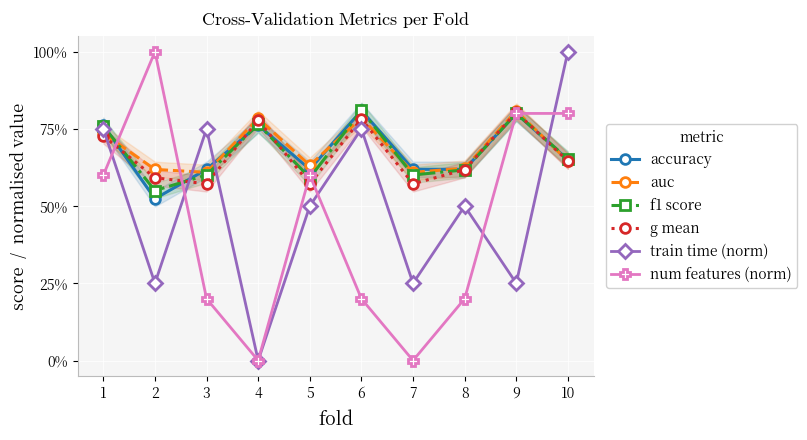

At which category does train time (norm) reach its first local valley?

2